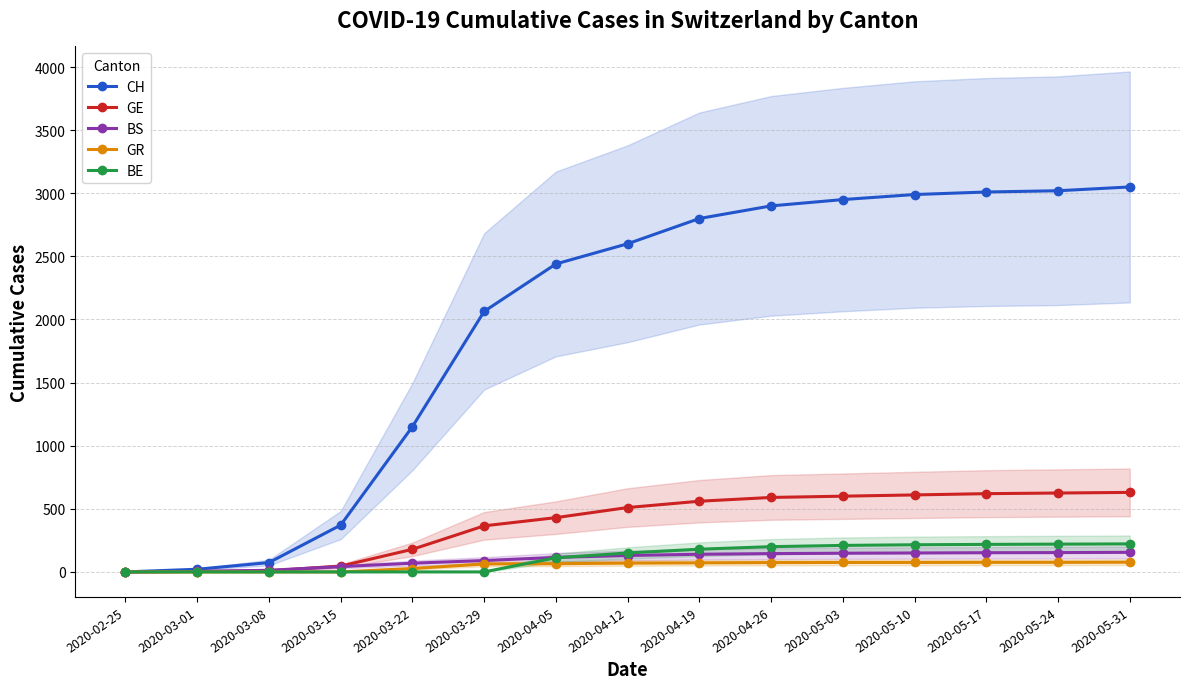

How many positive values does the GR series have?

11